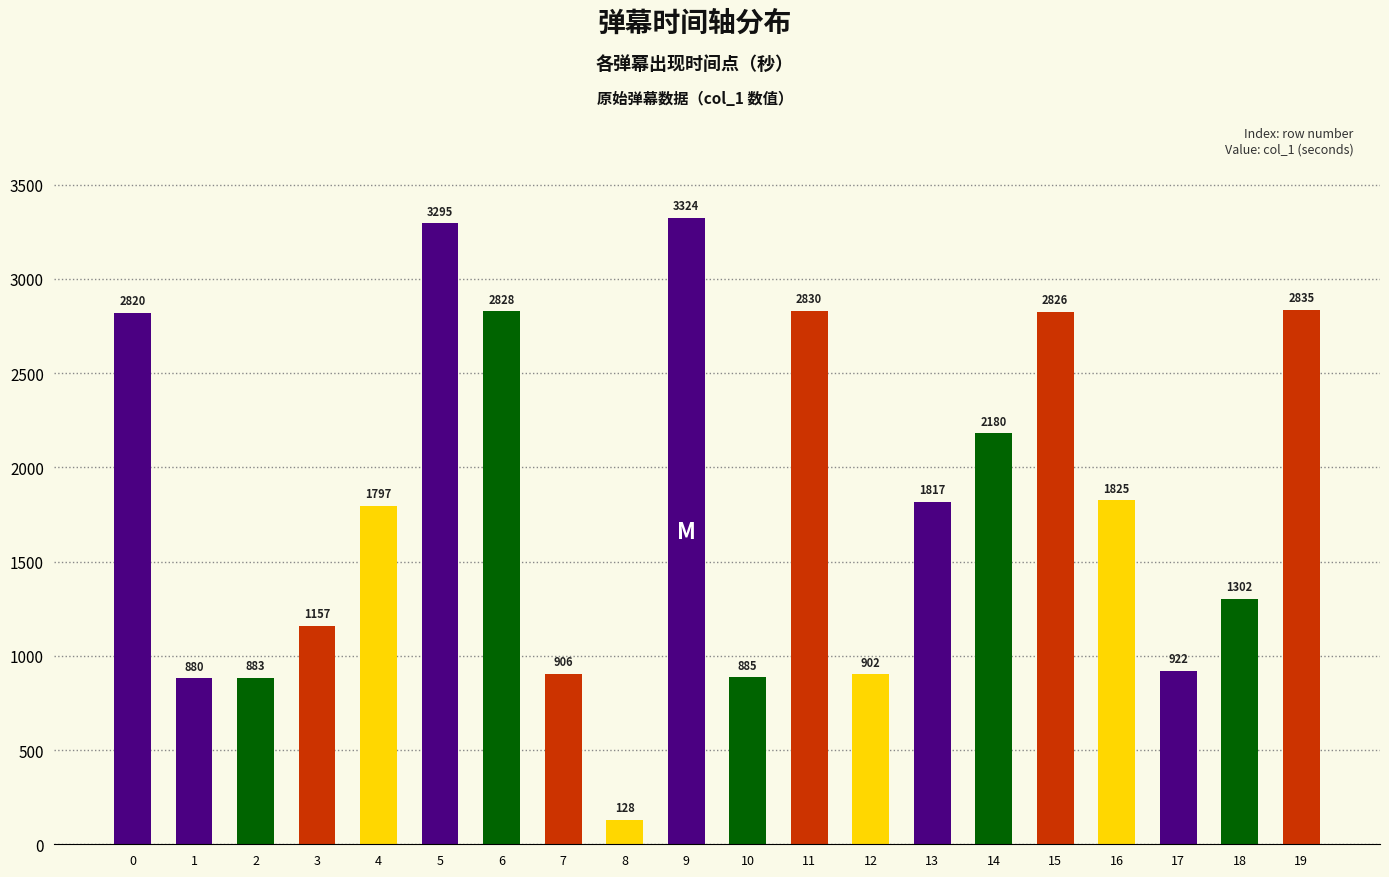

Does the chart contain any negative values?

No